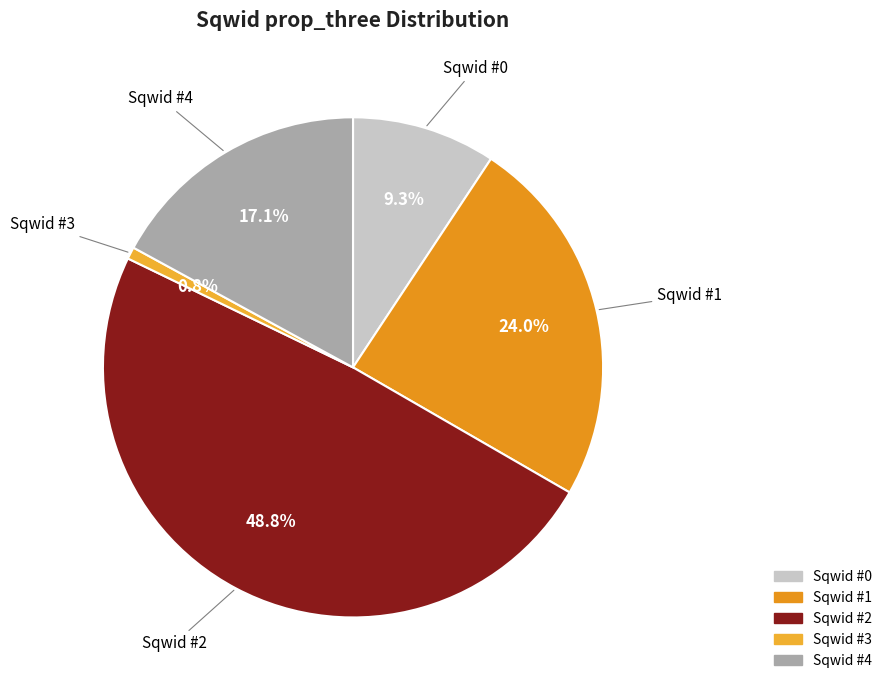

Between Sqwid #0 and Sqwid #2, which is larger?

Sqwid #2